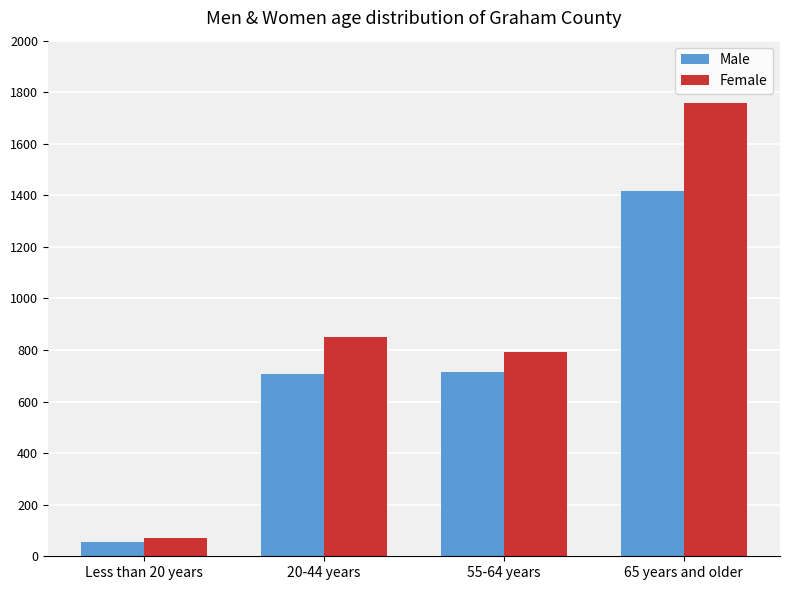

The Male series shows 1416 at 65 years and older. True or false?

True